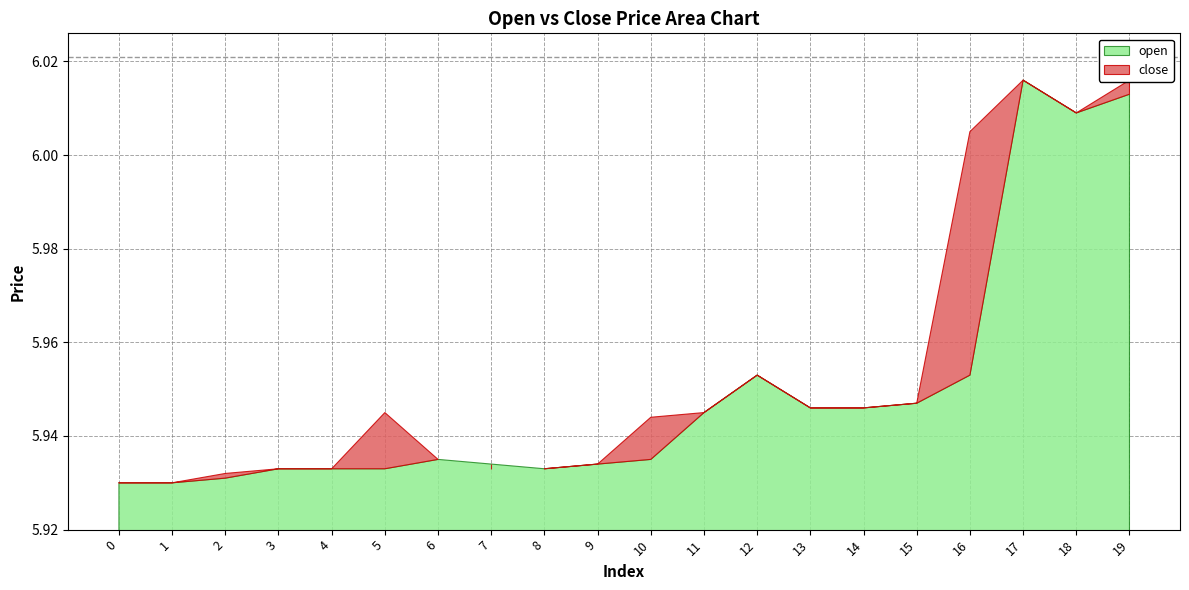

True or false: open and close intersect in this chart.

False